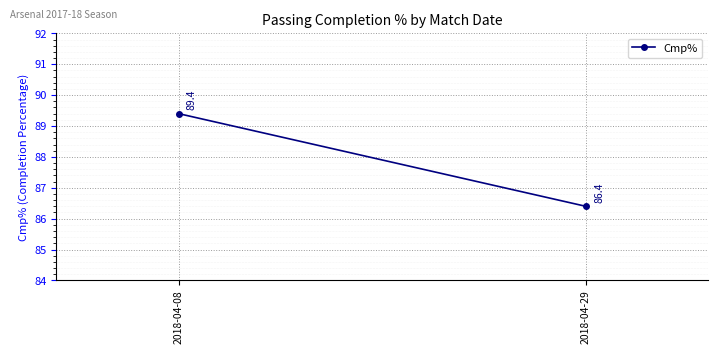

List the labels in order of value, largest first.

2018-04-08, 2018-04-29